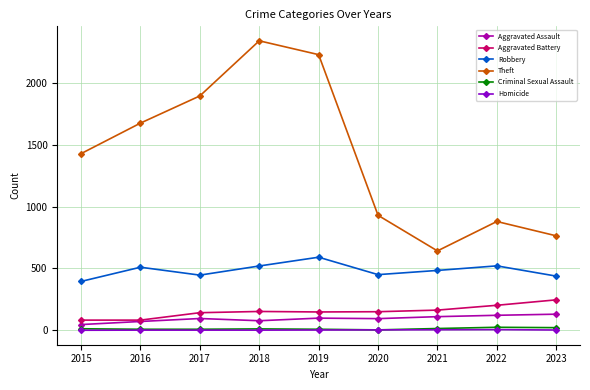

What is the spread (max minus min) of values at 2023?

762